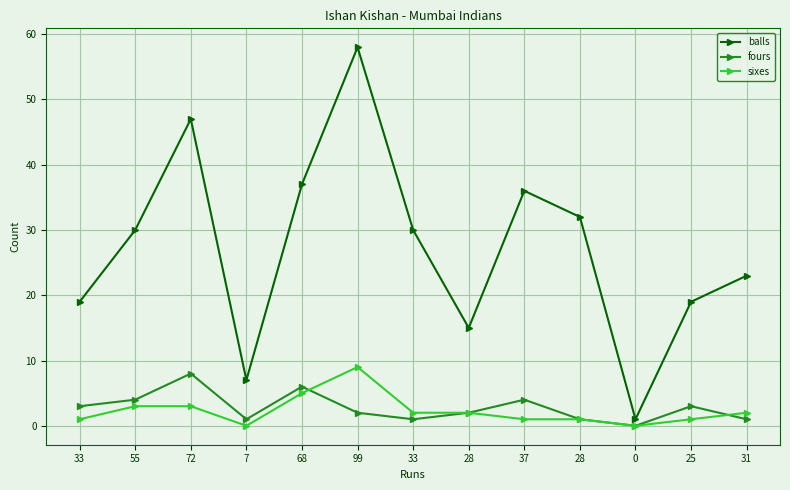

At which category is the sum across all series the highest?

99